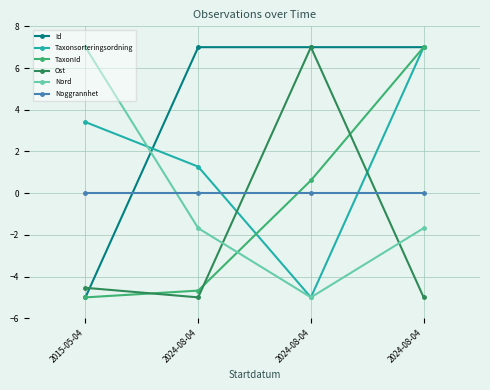

Reading right to left, extract all data points from this chart.

Id: 2024-08-04=7.0	2024-08-04=7.0	2024-08-04=7.0	2015-05-04=-5.0
Taxonsorteringsordning: 2024-08-04=7.0	2024-08-04=-5.0	2024-08-04=1.3	2015-05-04=3.4
TaxonId: 2024-08-04=7.0	2024-08-04=0.6	2024-08-04=-4.7	2015-05-04=-5.0
Ost: 2024-08-04=-5.0	2024-08-04=7.0	2024-08-04=-5.0	2015-05-04=-4.5
Nord: 2024-08-04=-1.7	2024-08-04=-5.0	2024-08-04=-1.7	2015-05-04=7.0
Noggrannhet: 2024-08-04=0.0	2024-08-04=0.0	2024-08-04=0.0	2015-05-04=0.0